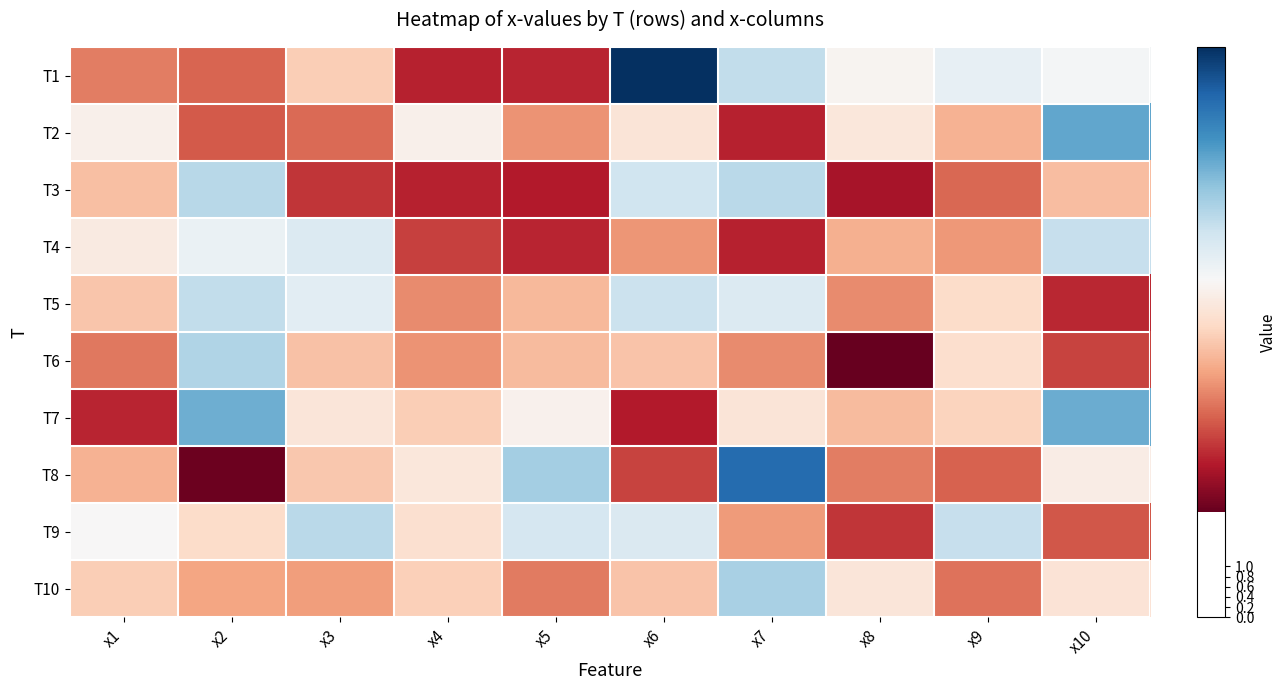

Reading left to right, transcribe all the data shown in this chart.

T1: x1=4.3	x2=4.0	x3=5.5	x4=3.1	x5=3.2	x6=11.2	x7=7.8	x8=6.5	x9=7.0	x10=6.7
T2: x1=6.4	x2=3.8	x3=4.1	x4=6.4	x5=4.6	x6=6.1	x7=3.1	x8=6.1	x9=5.1	x10=9.0
T3: x1=5.3	x2=7.9	x3=3.4	x4=3.1	x5=3.0	x6=7.5	x7=7.9	x8=2.9	x9=4.0	x10=5.2
T4: x1=6.2	x2=6.9	x3=7.3	x4=3.5	x5=3.2	x6=4.6	x7=3.1	x8=5.0	x9=4.7	x10=7.7
T5: x1=5.4	x2=7.8	x3=7.1	x4=4.5	x5=5.2	x6=7.6	x7=7.3	x8=4.5	x9=5.8	x10=3.2
T6: x1=4.2	x2=8.0	x3=5.3	x4=4.6	x5=5.2	x6=5.3	x7=4.5	x8=2.1	x9=5.9	x10=3.5
T7: x1=3.1	x2=8.9	x3=6.1	x4=5.5	x5=6.5	x6=3.0	x7=6.1	x8=5.2	x9=5.6	x10=8.9
T8: x1=5.0	x2=2.2	x3=5.4	x4=6.1	x5=8.2	x6=3.5	x7=10.1	x8=4.3	x9=4.0	x10=6.3
T9: x1=6.6	x2=5.8	x3=7.9	x4=5.9	x5=7.4	x6=7.3	x7=4.7	x8=3.4	x9=7.7	x10=3.8
T10: x1=5.5	x2=4.8	x3=4.7	x4=5.6	x5=4.3	x6=5.3	x7=8.1	x8=6.1	x9=4.2	x10=6.0